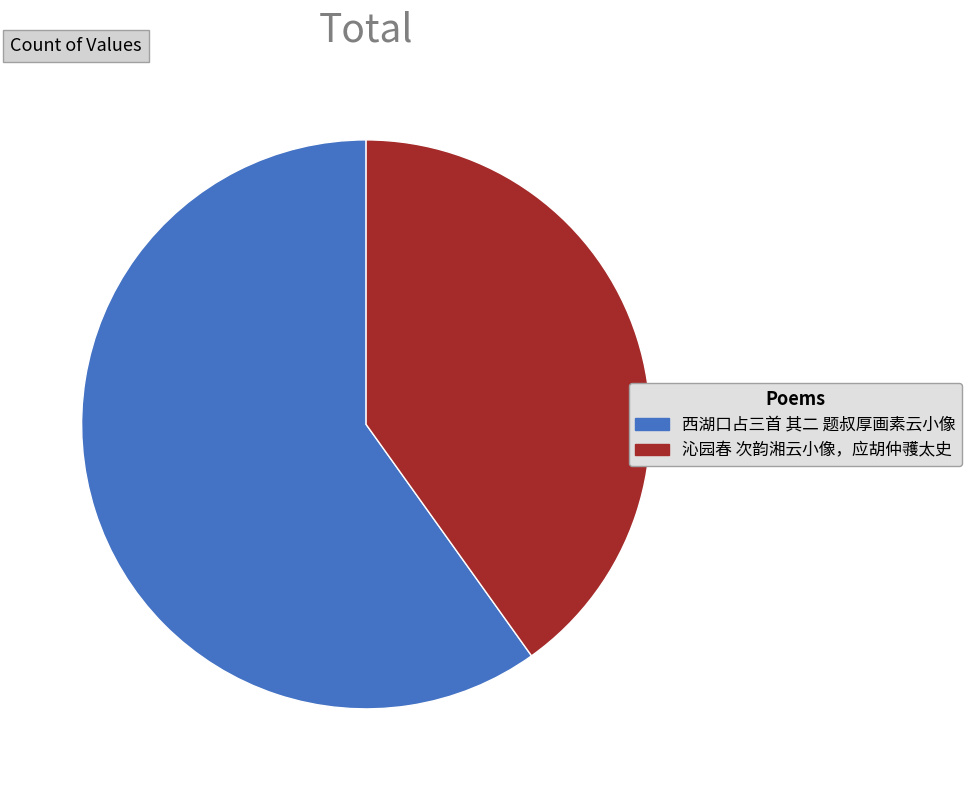

How many slices are in this pie chart?

2